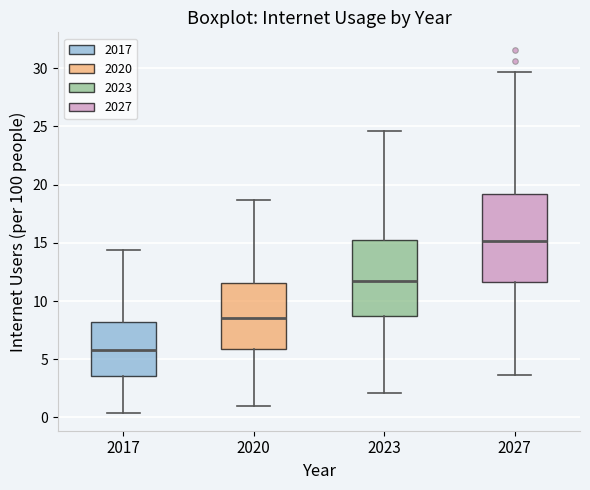

Where is the lower edge of the box at x = 2027 on the y-axis? The values are not printed on the chart, so give them approximately, as read against the axis.

11.5